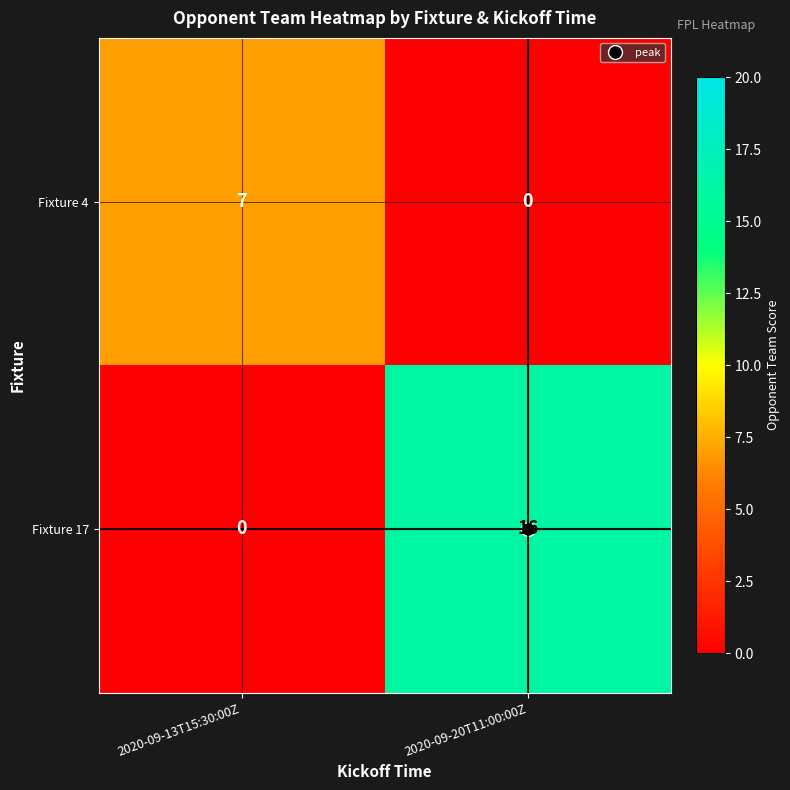

Which series changed the most between 2020-09-13T15:30:00Z and 2020-09-20T11:00:00Z?

Fixture 17